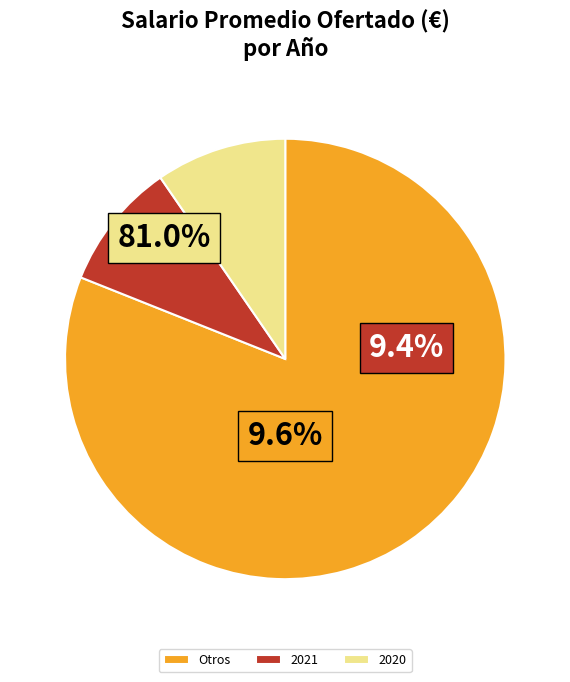

Is it true that 2021 is 3% of the pie?

False